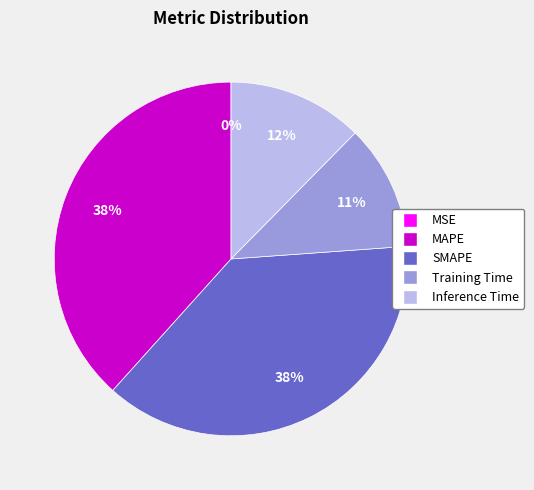

Does any single category account for the majority?

No